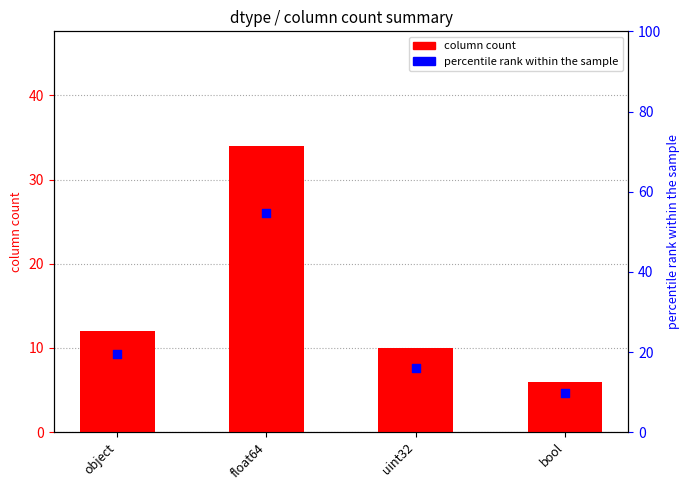

Which series has the widest spread of Y values?

percentile rank within the sample